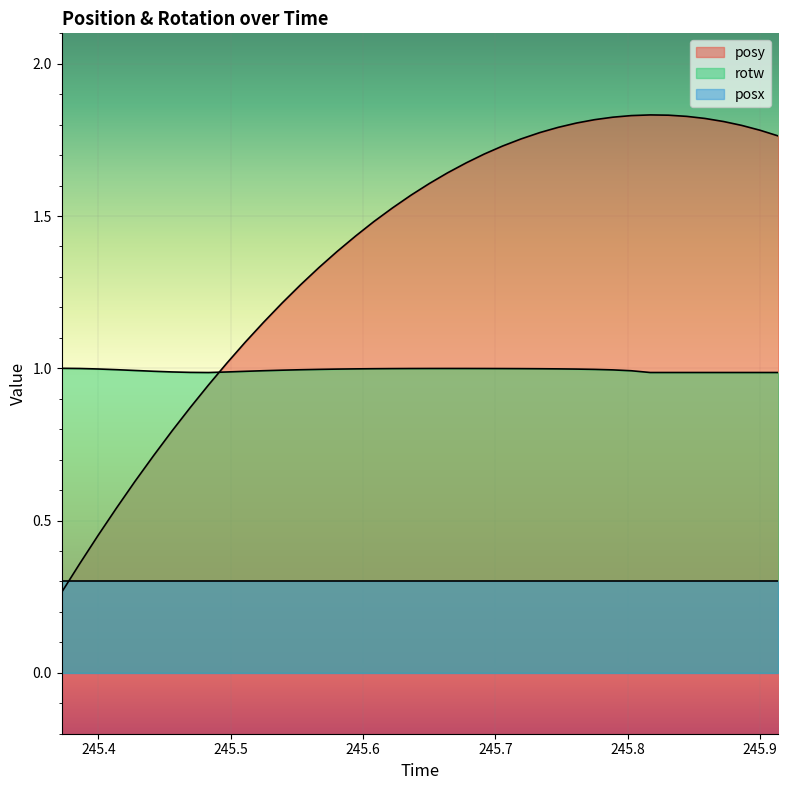

How many intersections are there between rotw and posy?

1